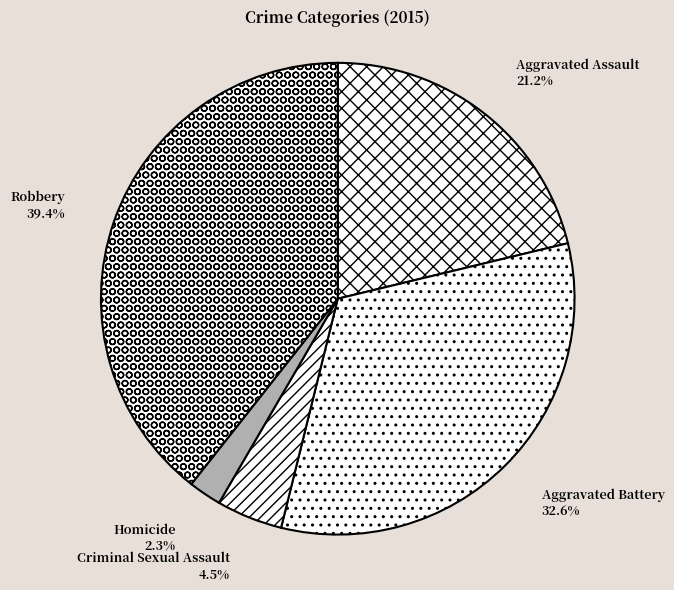

Which has a higher value, Robbery or Homicide?

Robbery